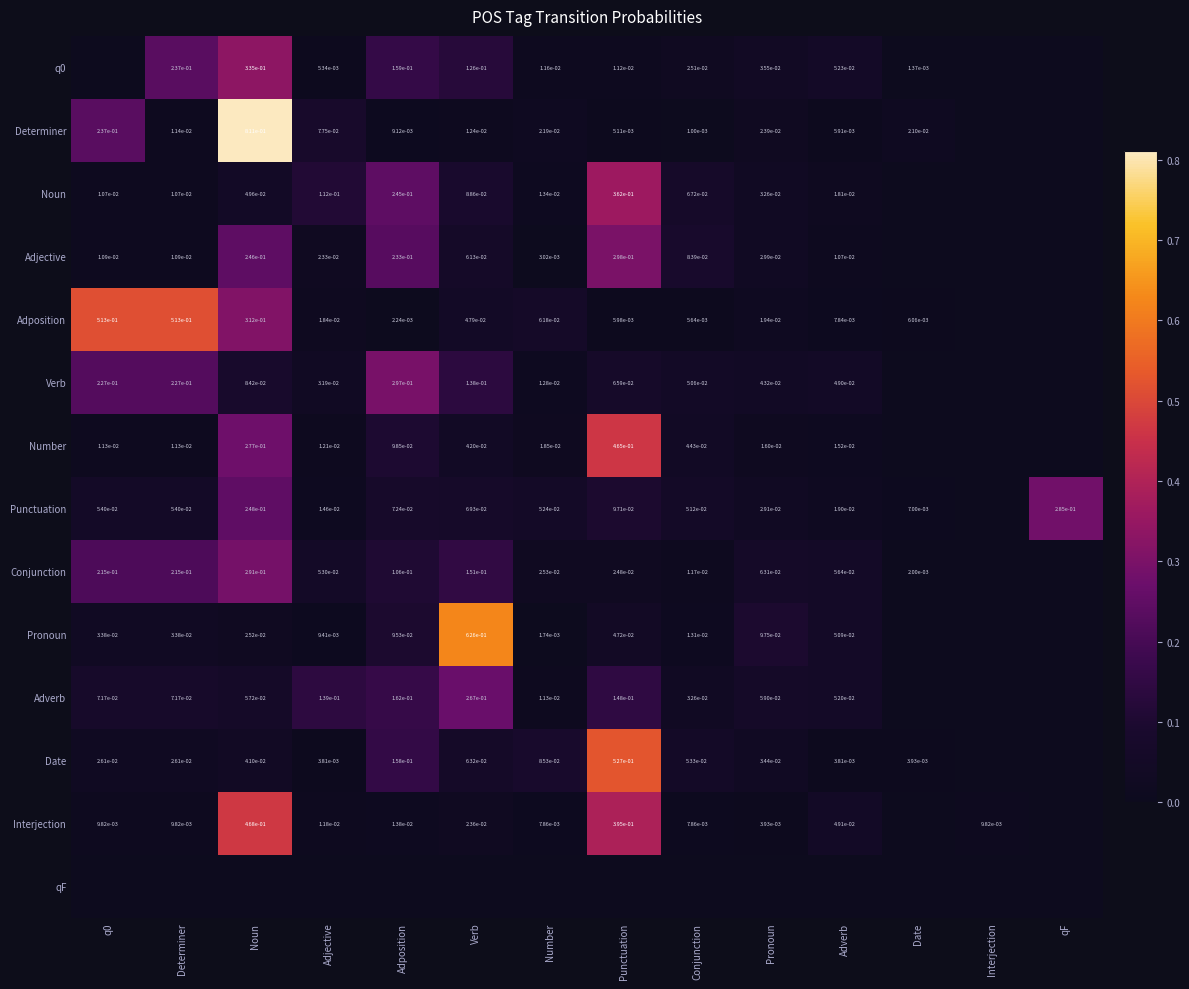

Which series has the largest total across all categories?

Adposition